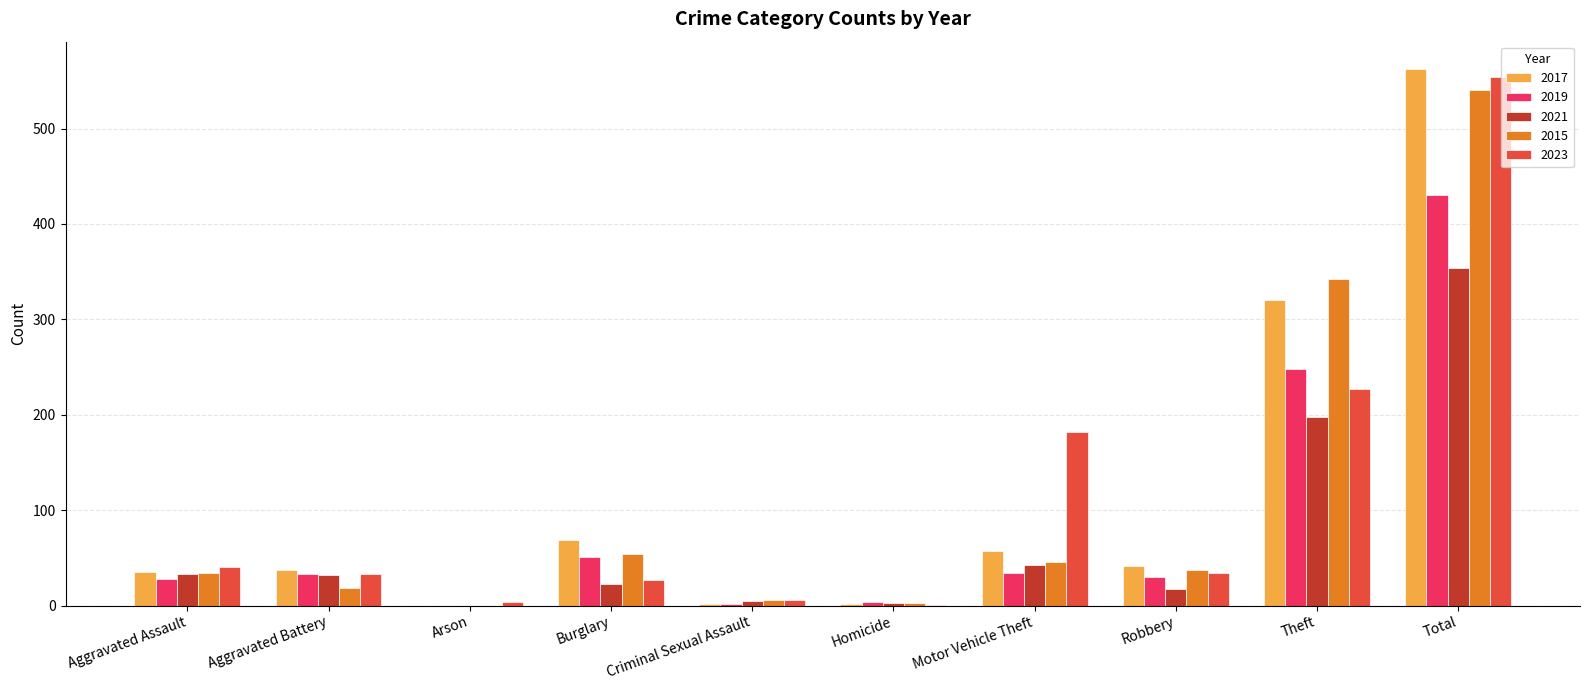

Count the number of categories in the chart.

10